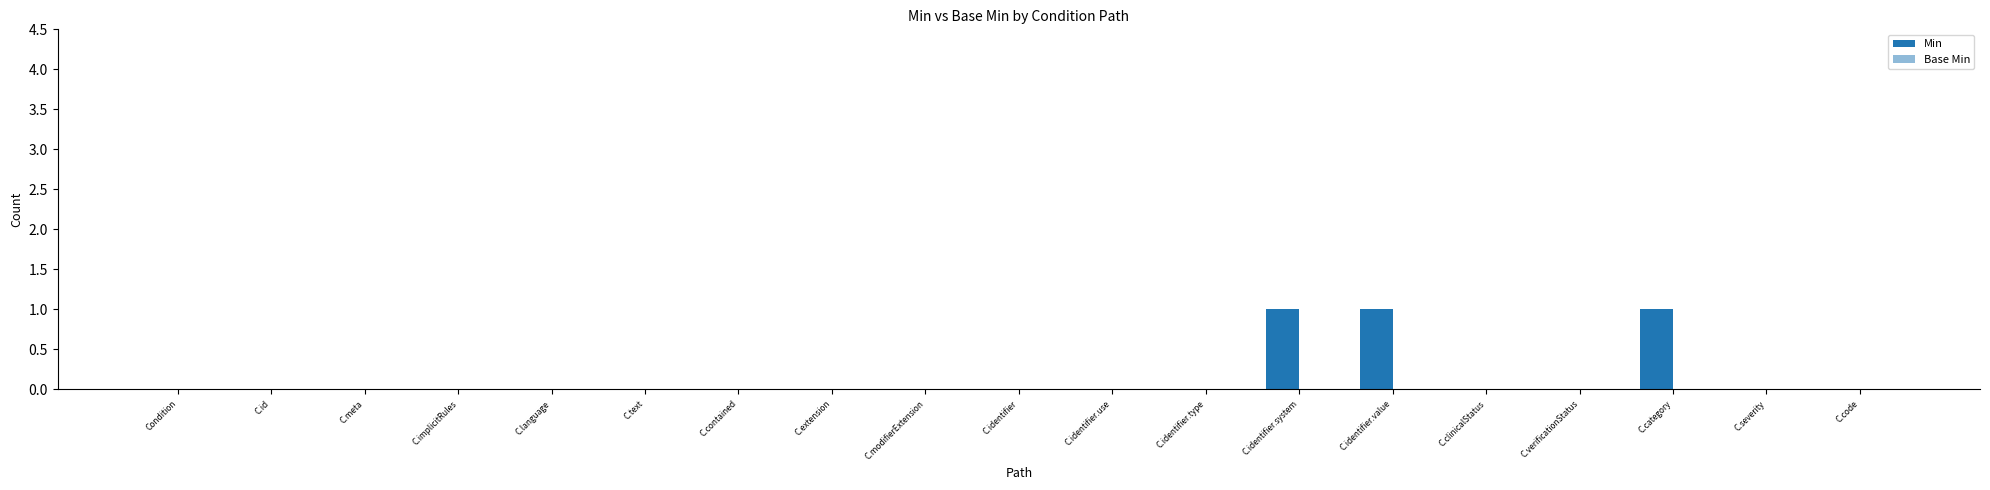

Count the number of data series in this chart.

1